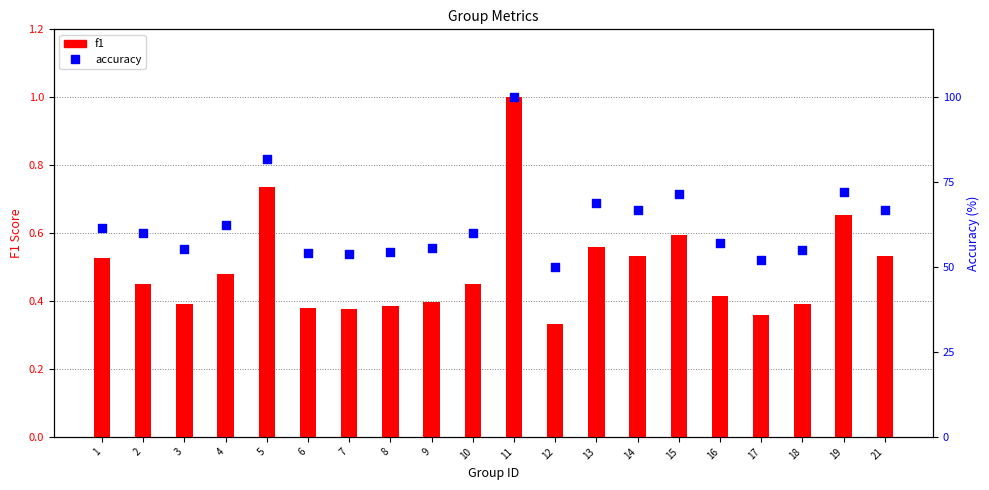

At which category is the sum across all series the highest?

11